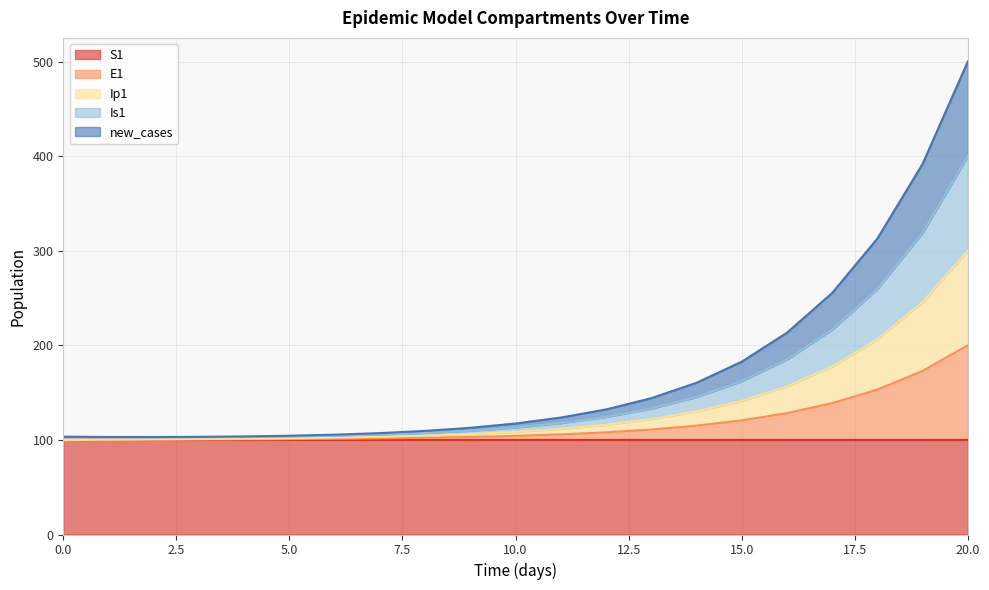

True or false: new_cases and Is1 intersect in this chart.

False